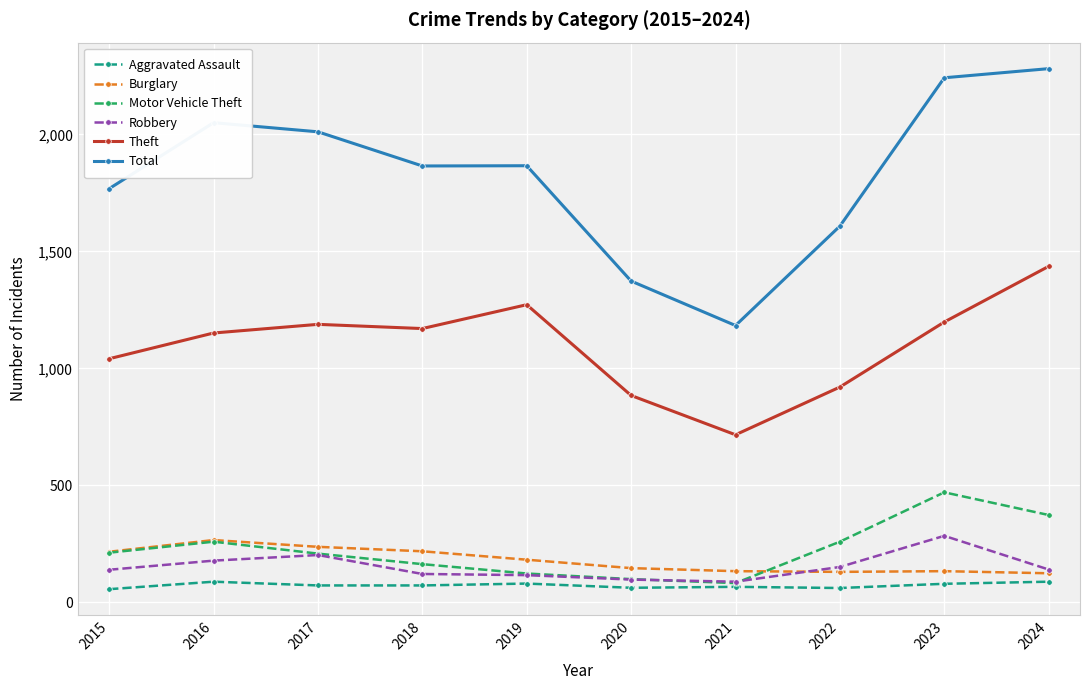

Which series has the widest spread of values?

Total